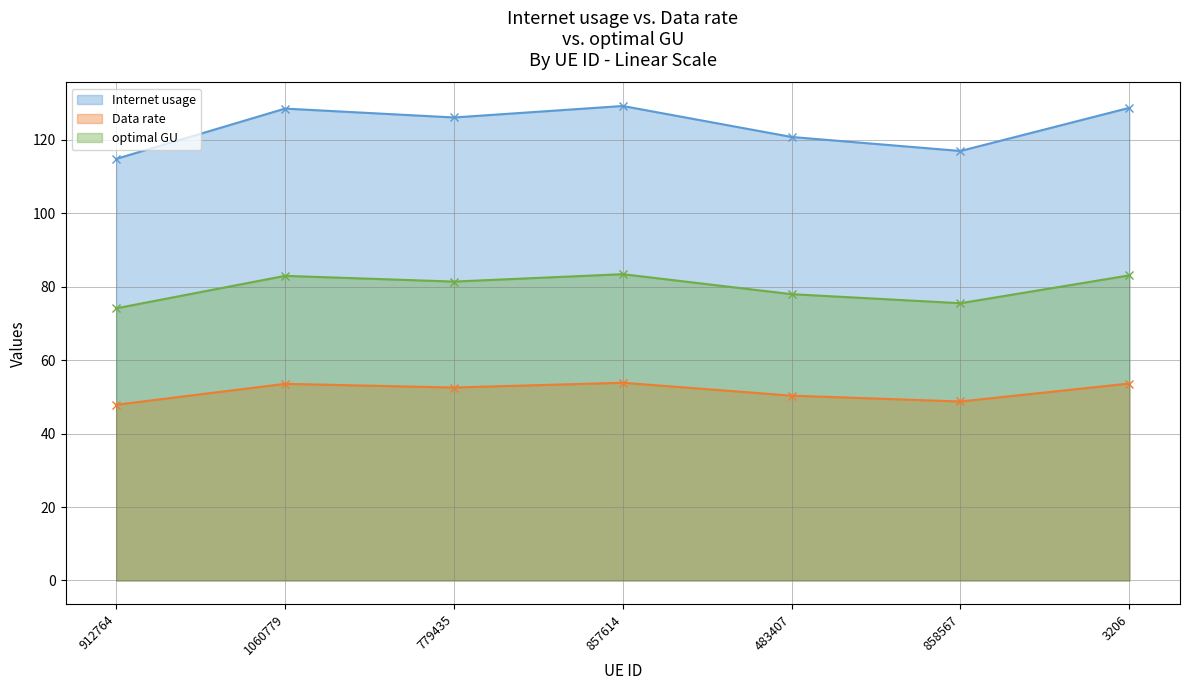

Rank the series at 779435 from lowest to highest value.

Data rate, optimal GU, Internet usage